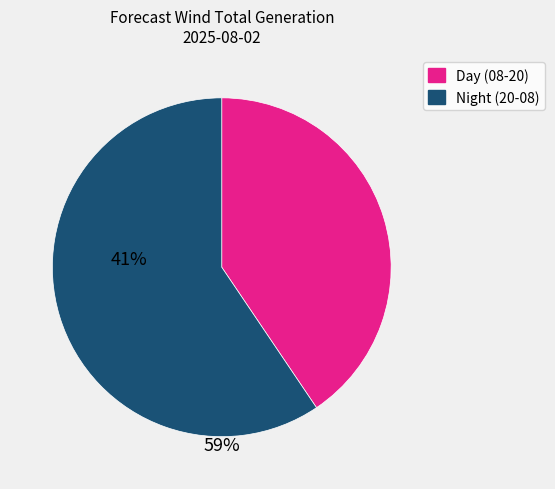

Is there a majority slice in this chart?

Yes